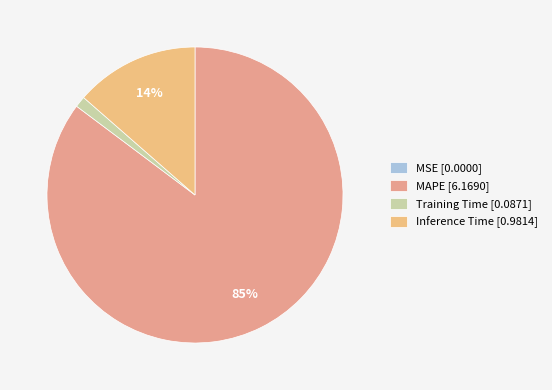

To the nearest percent, what is the difference between the largest and smallest slice percentages?

85%